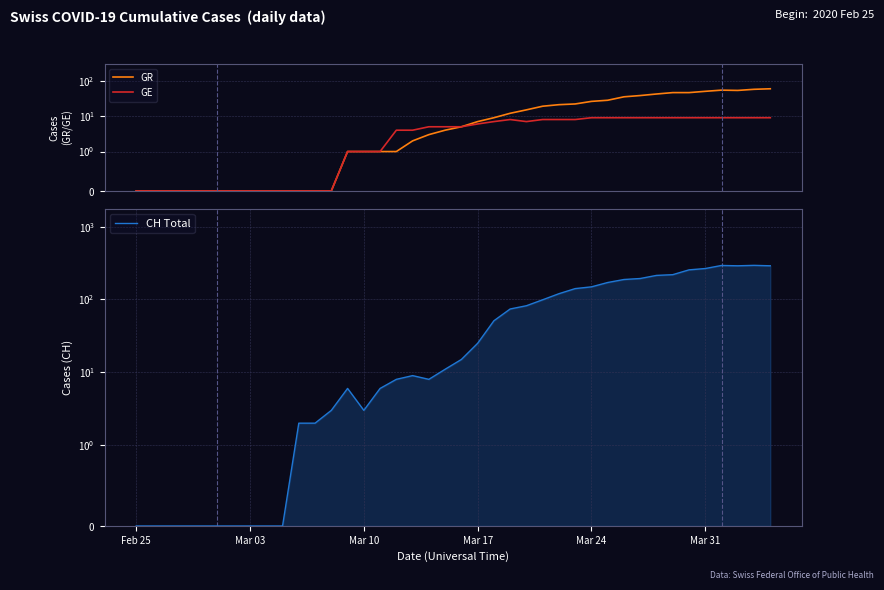

Is the value of CH Total at 34 greater than the value of GE at 16?

Yes